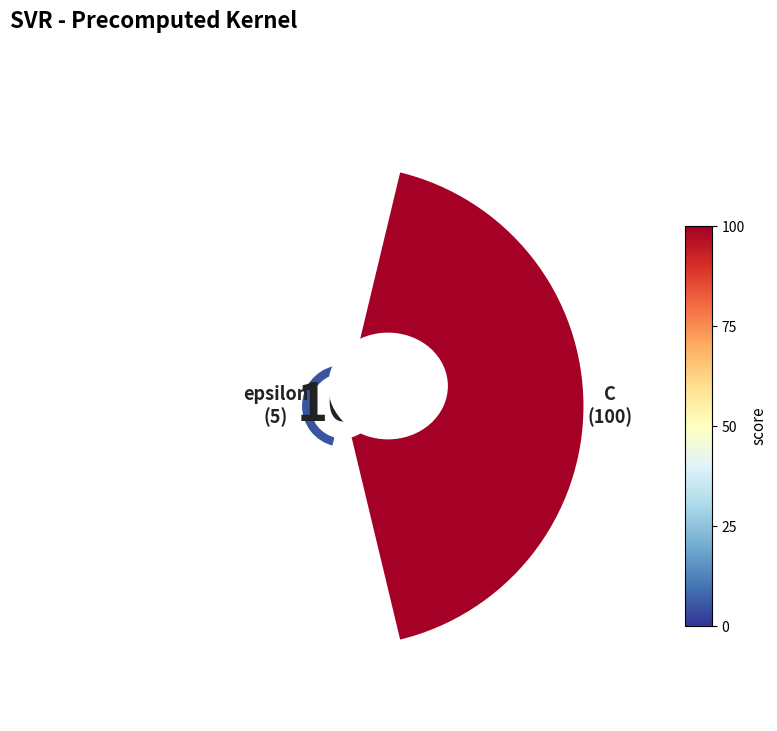

To the nearest percent, what percentage of the pie is 0.0?

95%